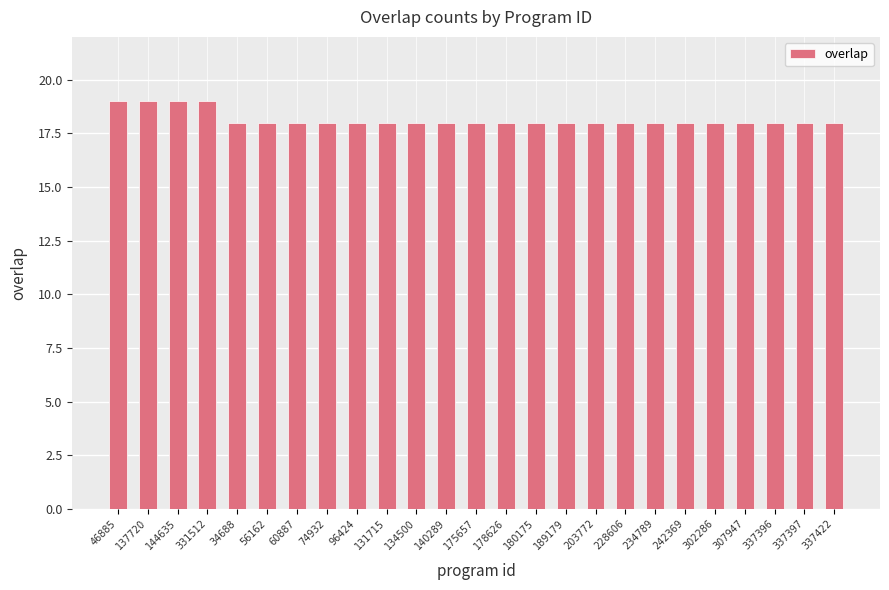

True or false: the data shows 18 at 180175.

True